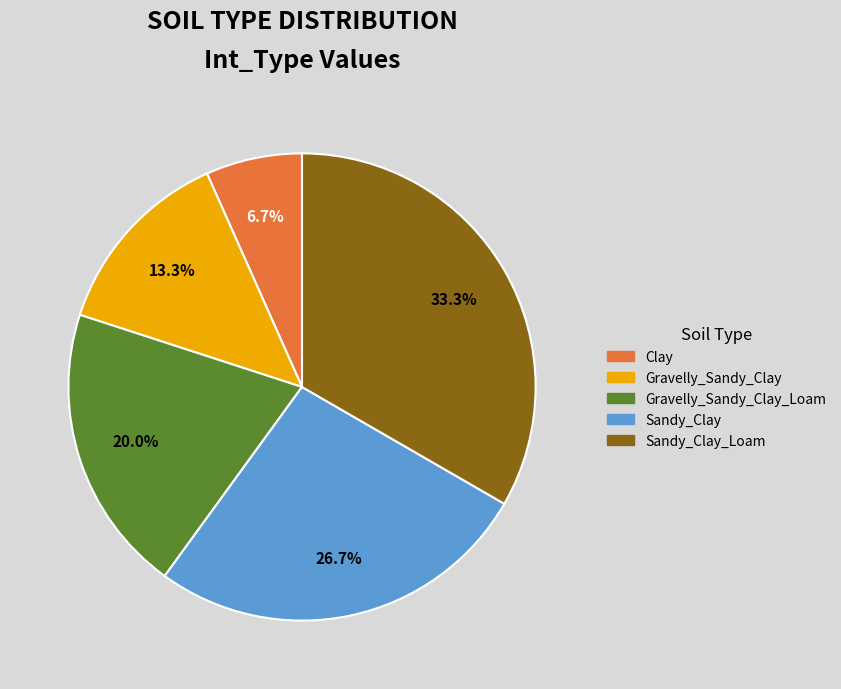

Is there a majority slice in this chart?

No